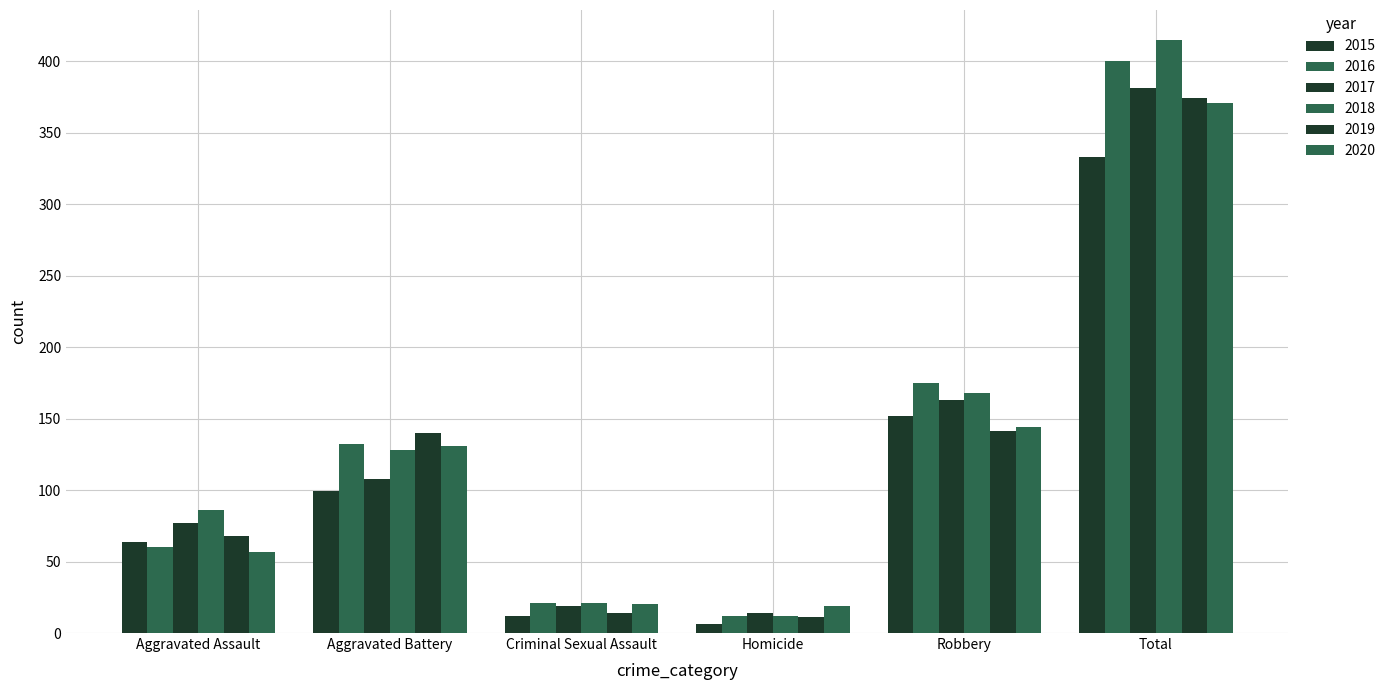

Reading left to right, transcribe all the data shown in this chart.

2015: Aggravated Assault=64	Aggravated Battery=99	Criminal Sexual Assault=12	Homicide=6	Robbery=152	Total=333
2016: Aggravated Assault=60	Aggravated Battery=132	Criminal Sexual Assault=21	Homicide=12	Robbery=175	Total=400
2017: Aggravated Assault=77	Aggravated Battery=108	Criminal Sexual Assault=19	Homicide=14	Robbery=163	Total=381
2018: Aggravated Assault=86	Aggravated Battery=128	Criminal Sexual Assault=21	Homicide=12	Robbery=168	Total=415
2019: Aggravated Assault=68	Aggravated Battery=140	Criminal Sexual Assault=14	Homicide=11	Robbery=141	Total=374
2020: Aggravated Assault=57	Aggravated Battery=131	Criminal Sexual Assault=20	Homicide=19	Robbery=144	Total=371